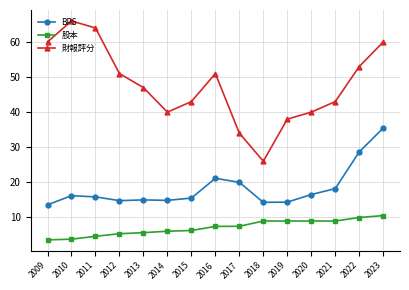

Which series has the largest range (max minus min)?

財報評分